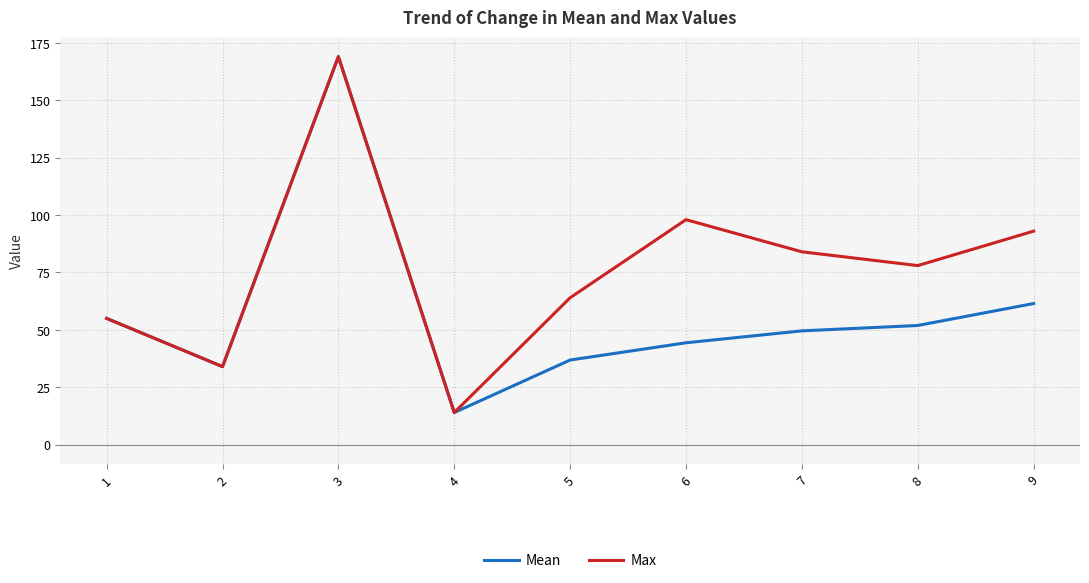

At how many categories does at least one series exceed 108?

1